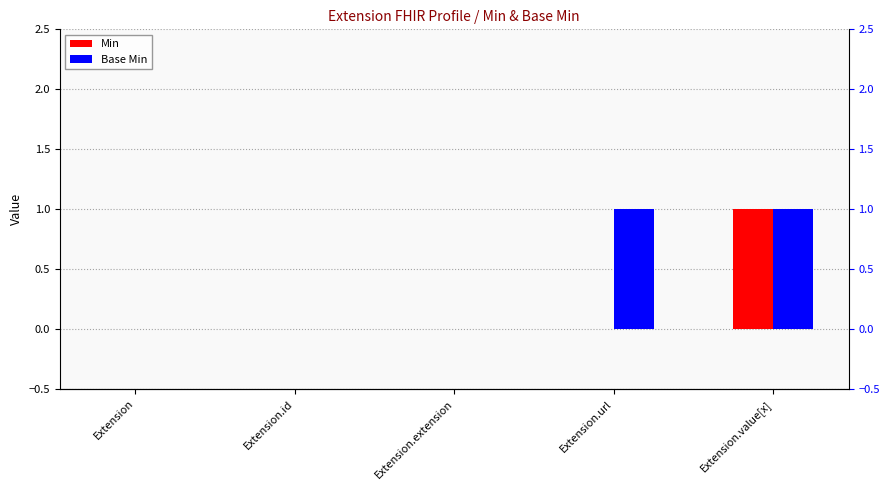

What is the label of the 3rd bar from the right?

Extension.extension